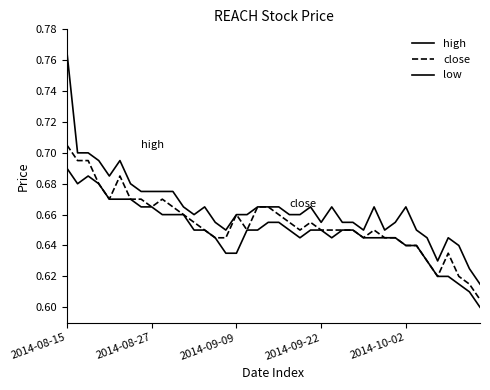

Does the chart display data point markers on the line(s)?

No